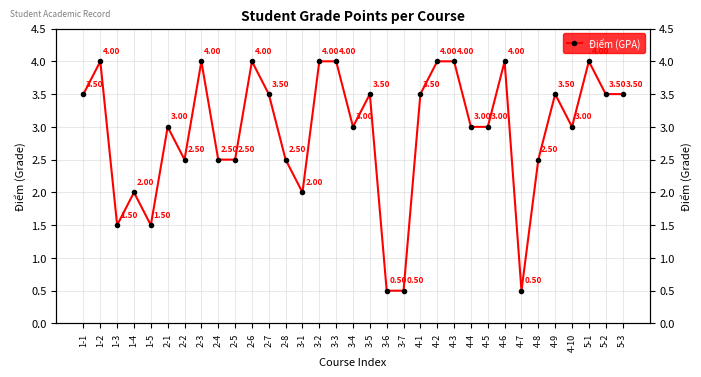

True or false: the data shows 3.0 at 3-4.

True